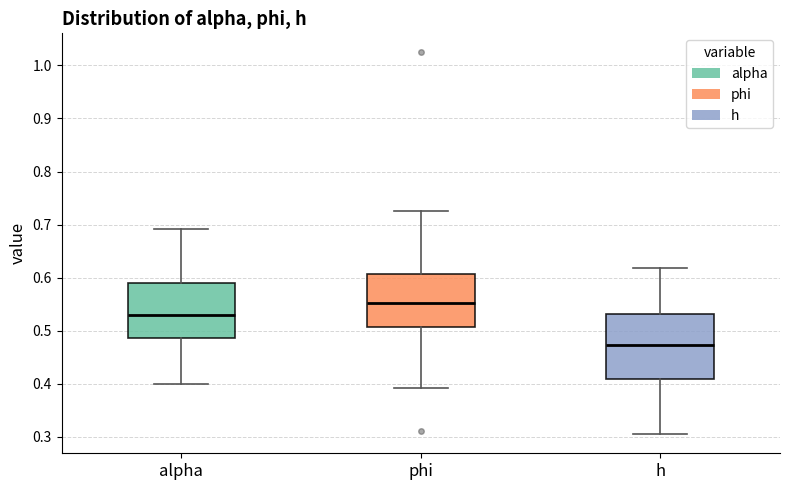

Which box is the tallest, from its lower edge to its upper edge?

h